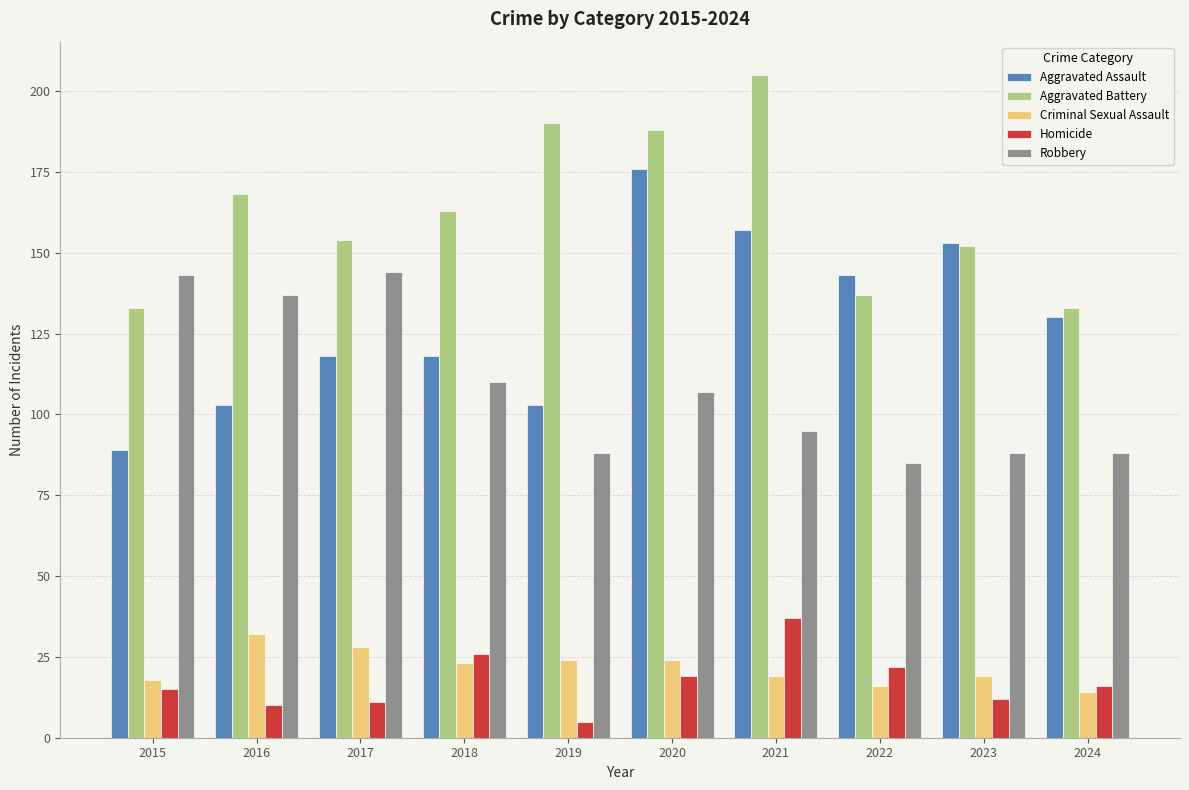

Which label corresponds to the smallest value in the chart?

2019